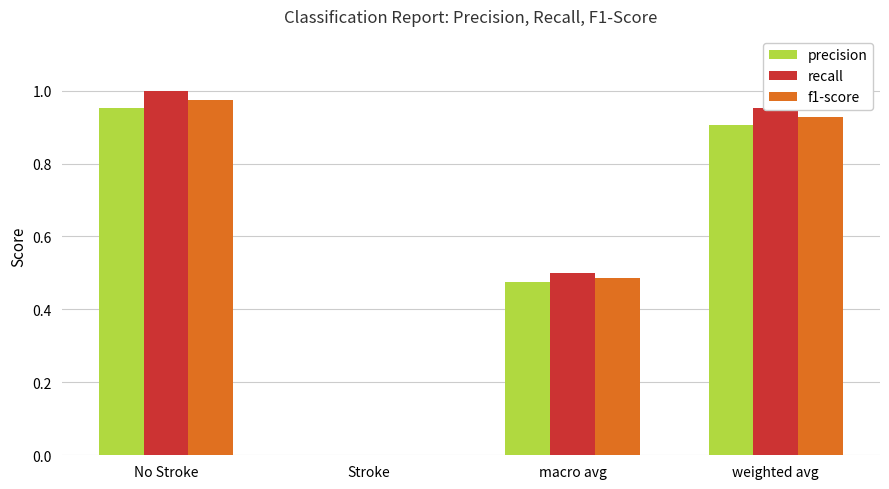

Does the chart contain stacked bars?

No